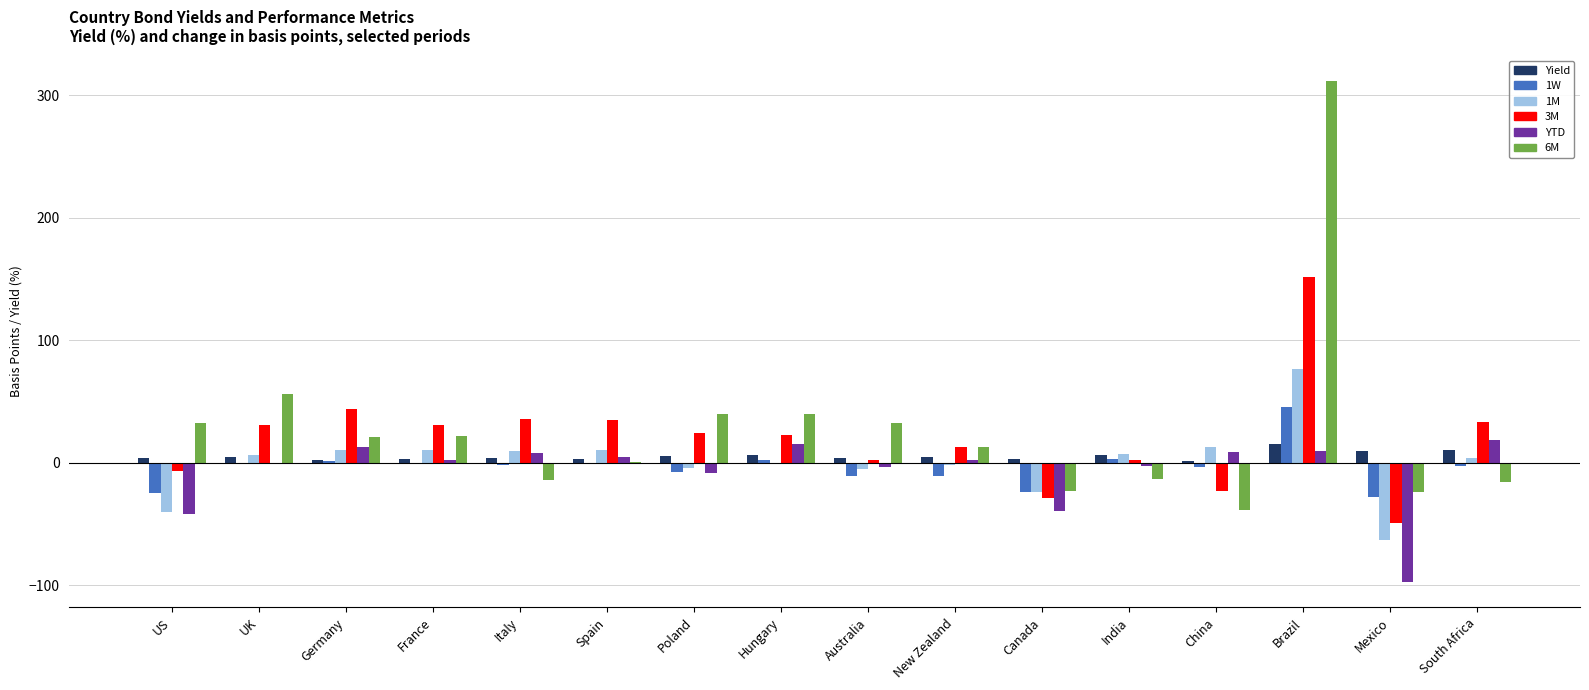

What is the total value across all series at Brazil?

610.0